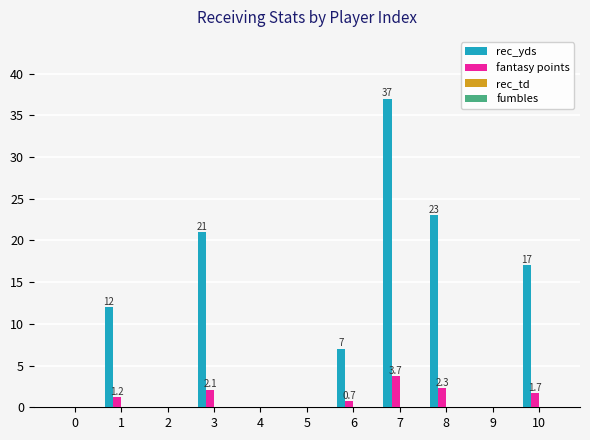

What is the difference between the fantasy points values at 7 and 6?

3.0